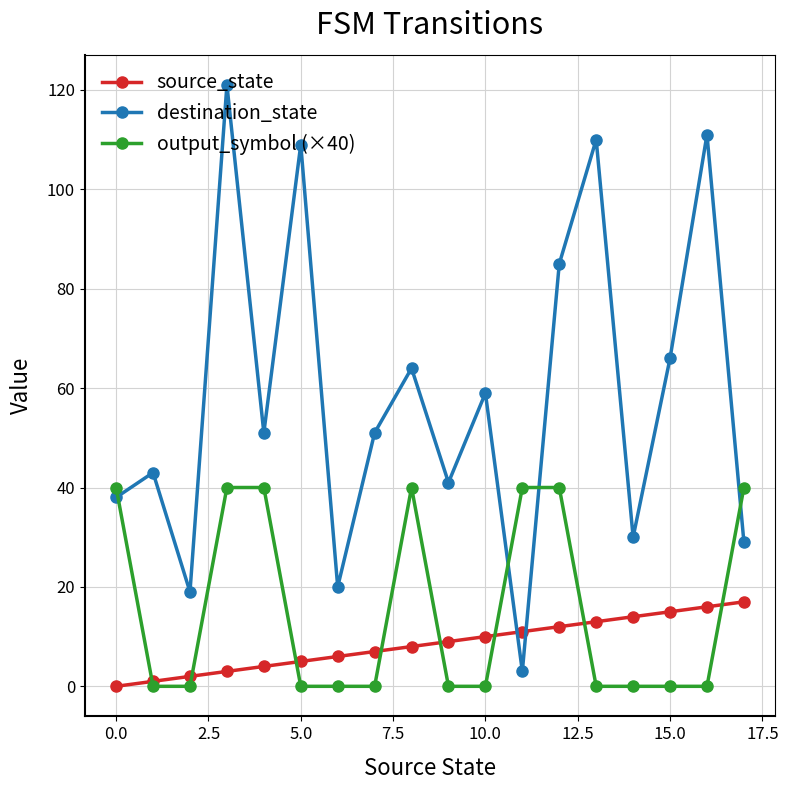

Does the chart display data point markers on the line(s)?

Yes